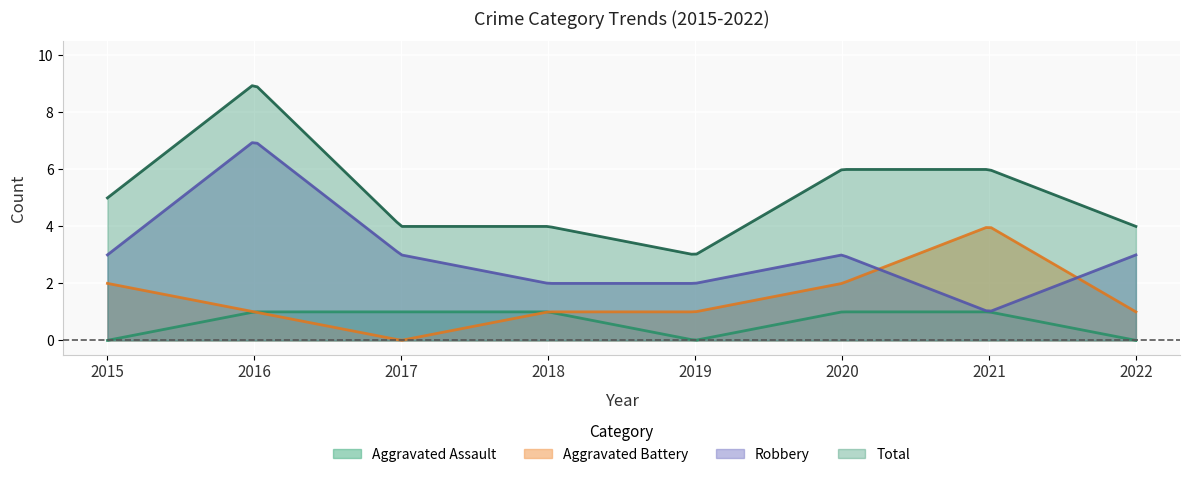

In Robbery, how many points are lower than both neighbors (excluding endpoints)?

1